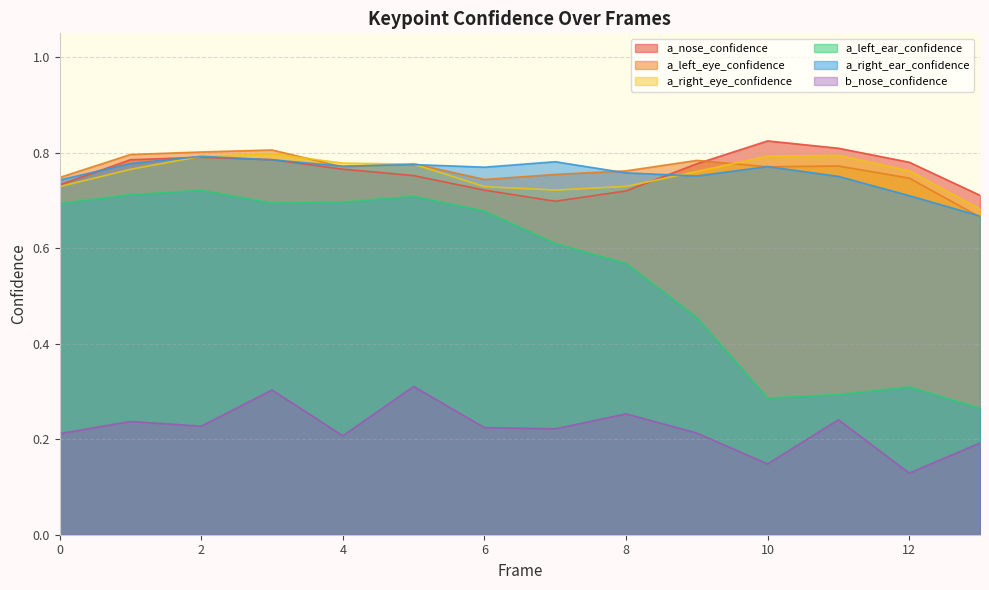

How many lines are shown in the chart?

6